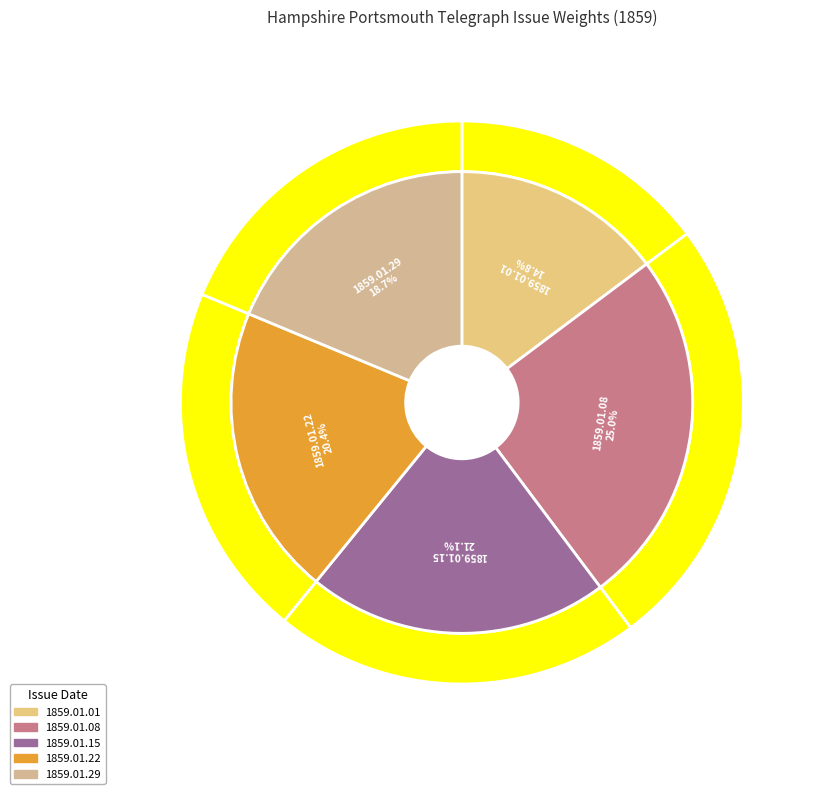

Which category has the biggest portion of the pie?

1859.01.08